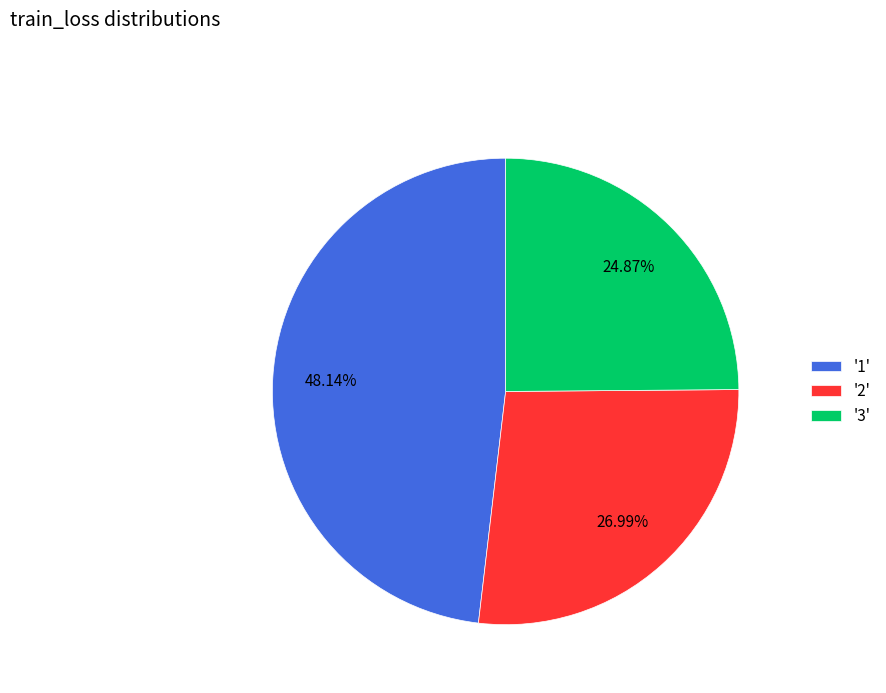

Does any single category account for the majority?

No